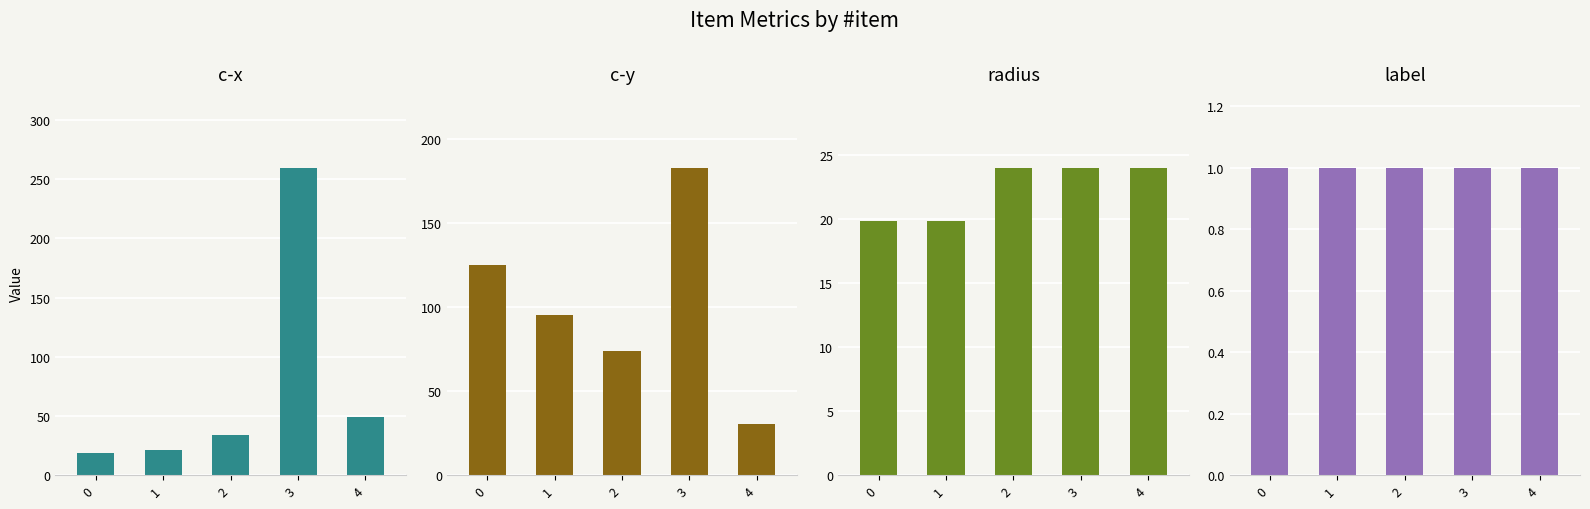

Reading right to left, extract all data points from this chart.

c-x: 49.2	259.4	33.9	21.4	18.3
c-y: 30.3	183.1	73.9	95.6	125.3
radius: 24.0	24.0	24.0	19.8	19.8
label: 1.0	1.0	1.0	1.0	1.0